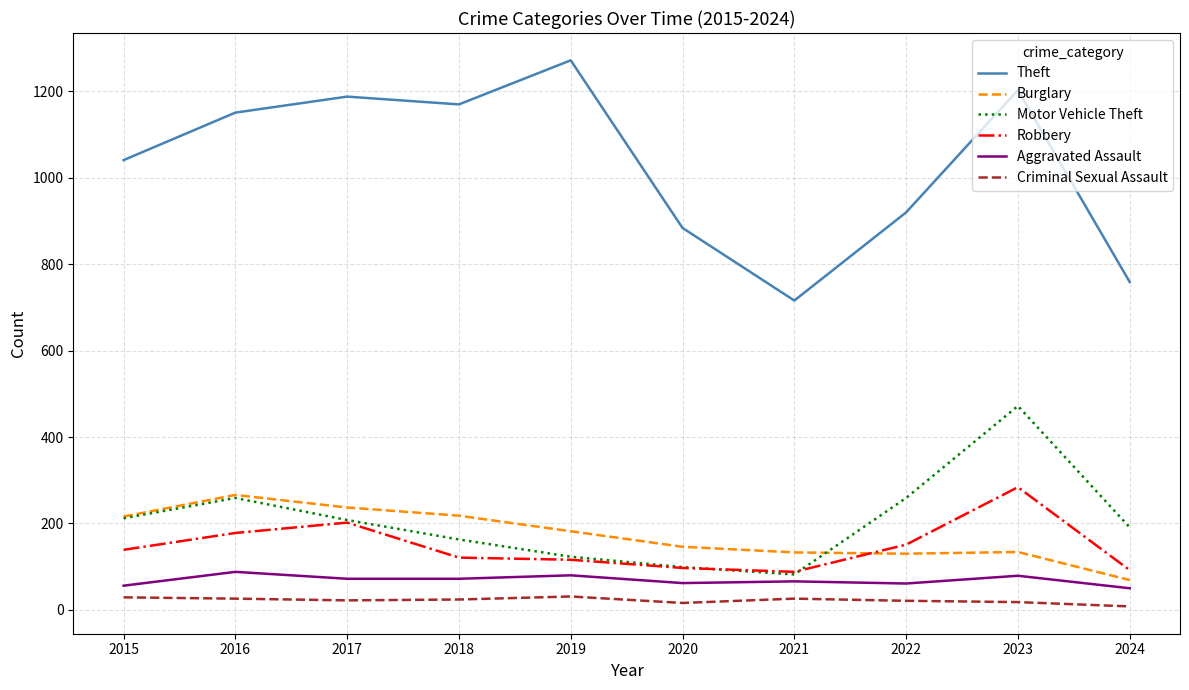

Which series has the widest spread of values?

Theft